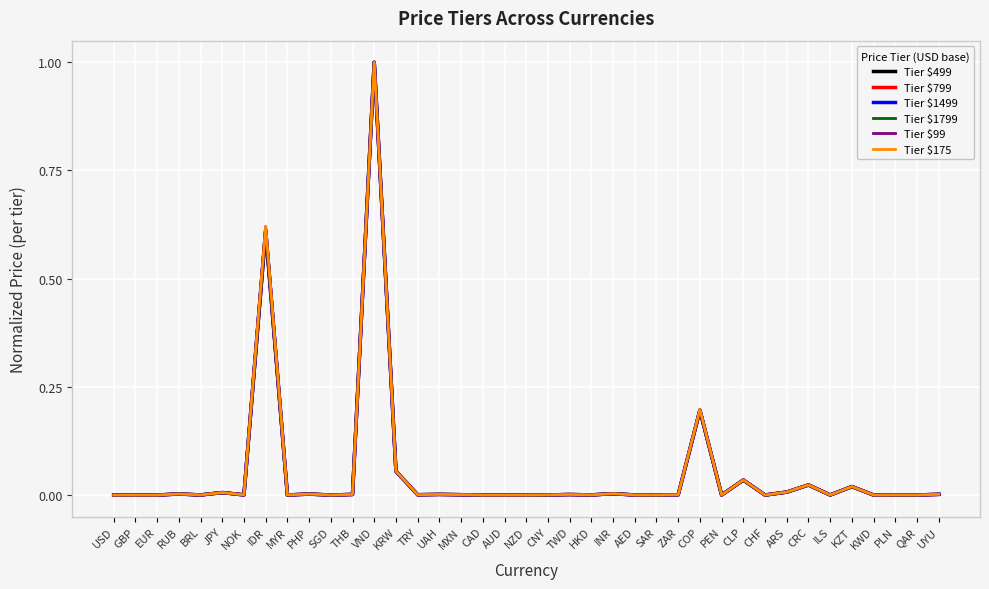

The Tier $1799 series shows 0.0 at NOK. True or false?

True